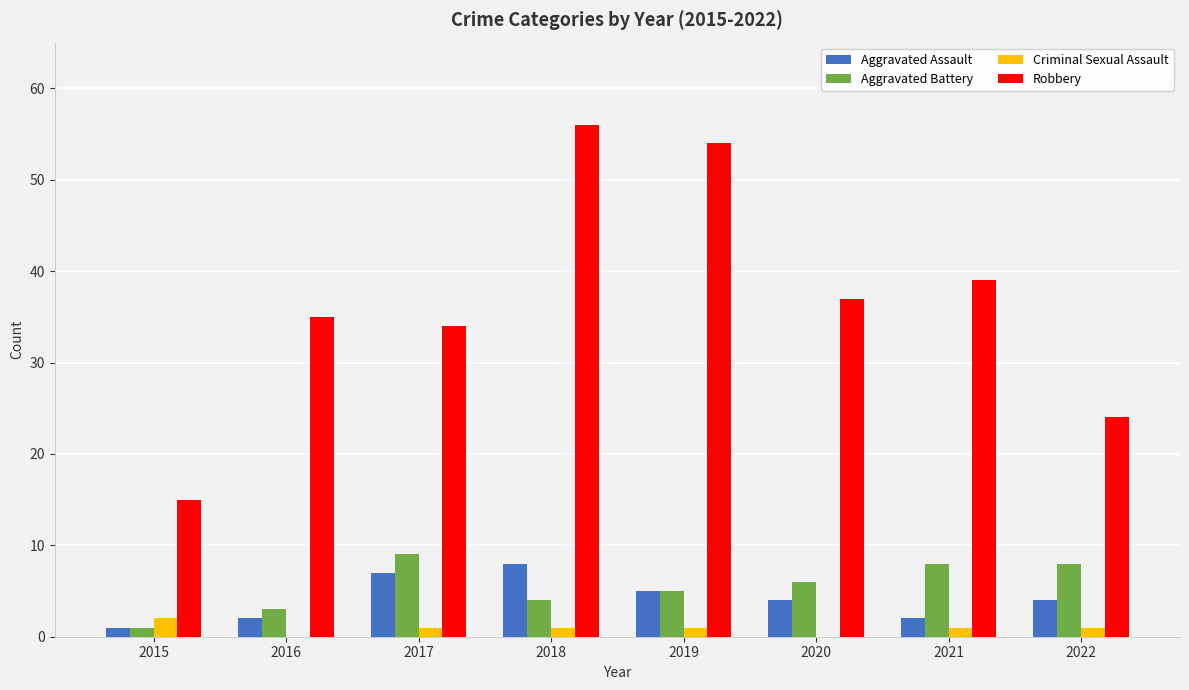

Count the Aggravated Assault values in the range 2 to 7.

6